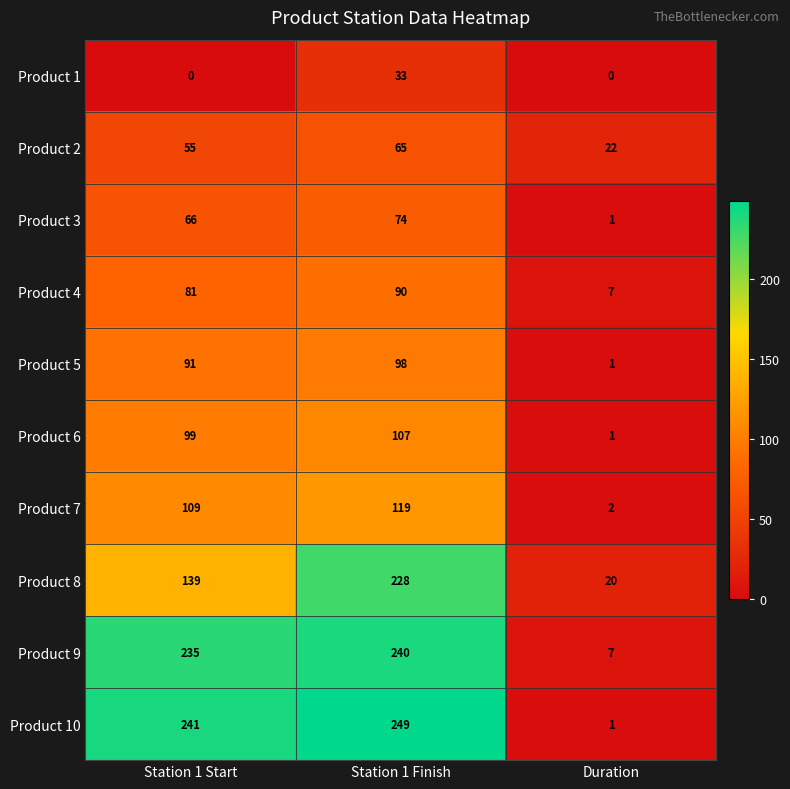

At which category is the sum across all series the highest?

Station 1 Finish